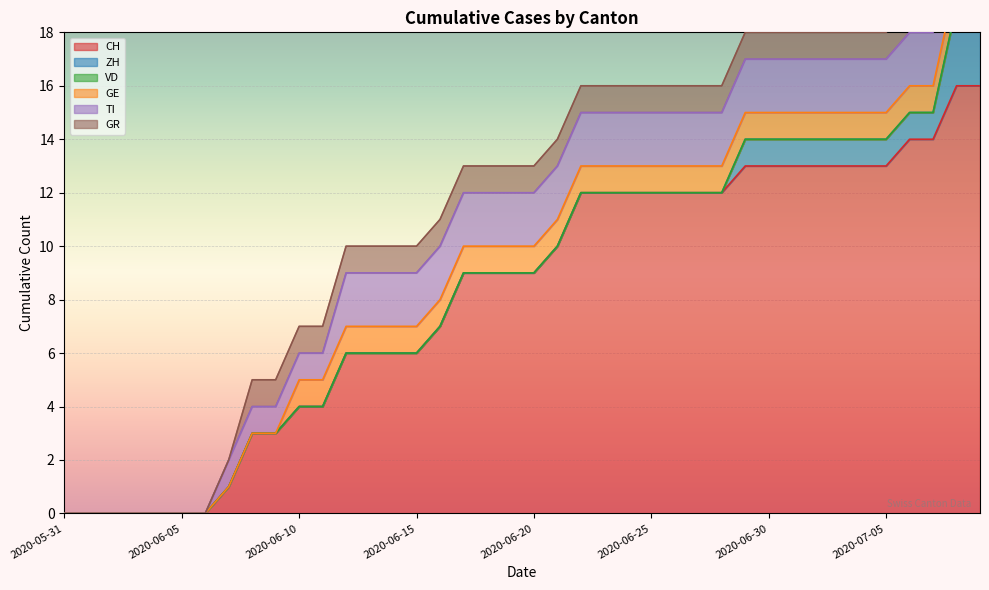

At 2020-06-05, list the series in order from smallest to largest.

CH, ZH, VD, GE, TI, GR